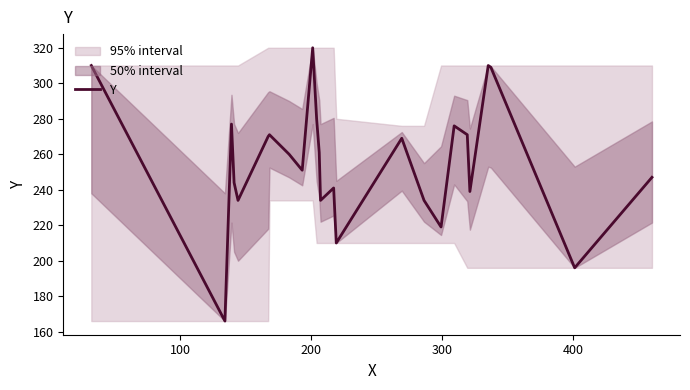

What is the maximum value for Y?

320